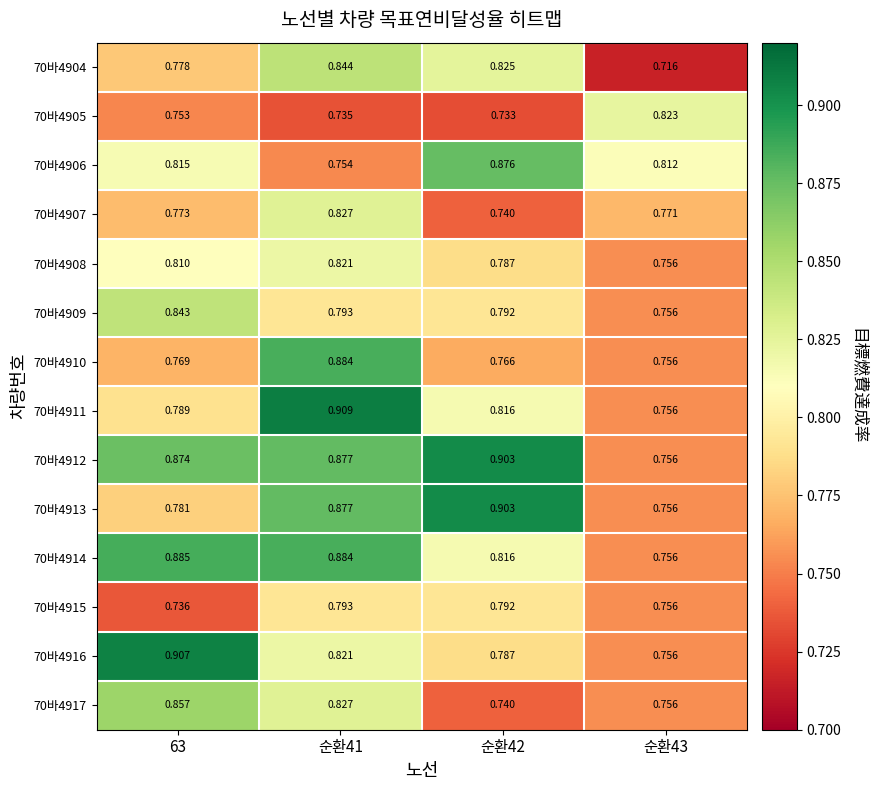

What is the spread (max minus min) of values at 순환41?

0.2